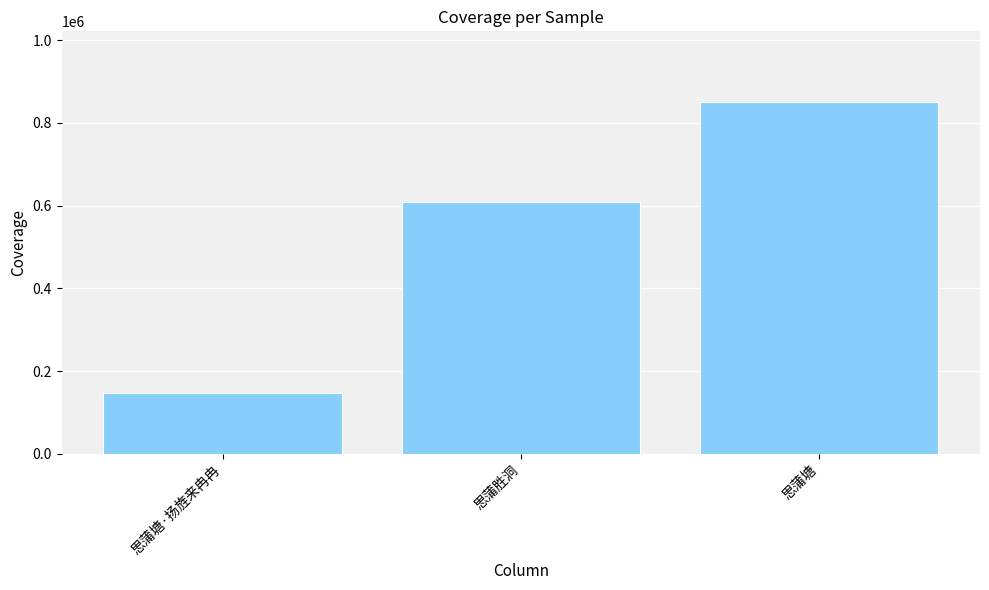

What is the smallest value displayed?

146109